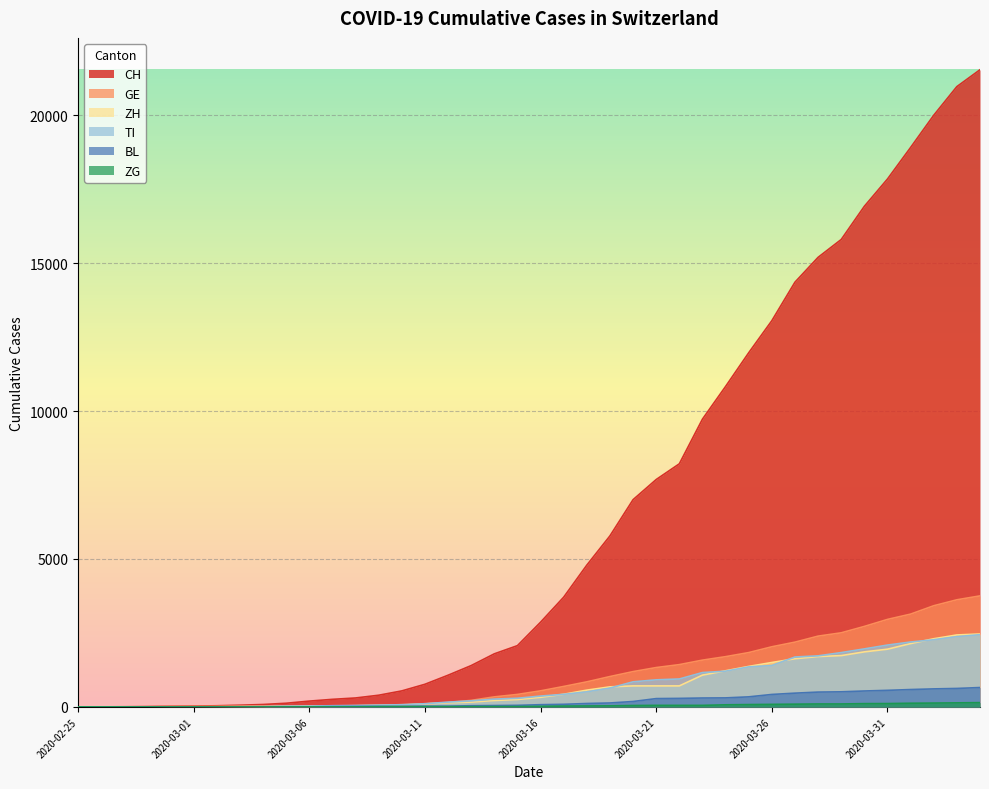

Which label corresponds to the largest value in the chart?

2020-04-04